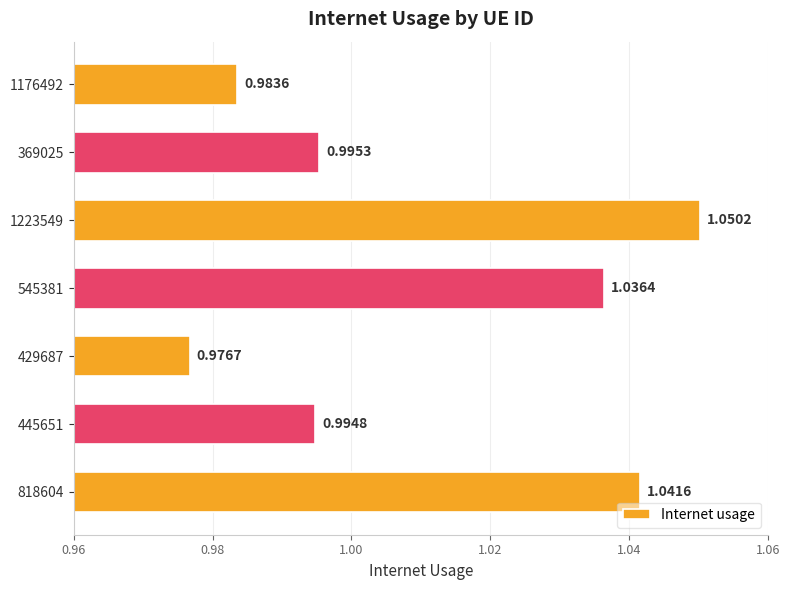

Which category has the highest value across all series?

1223549